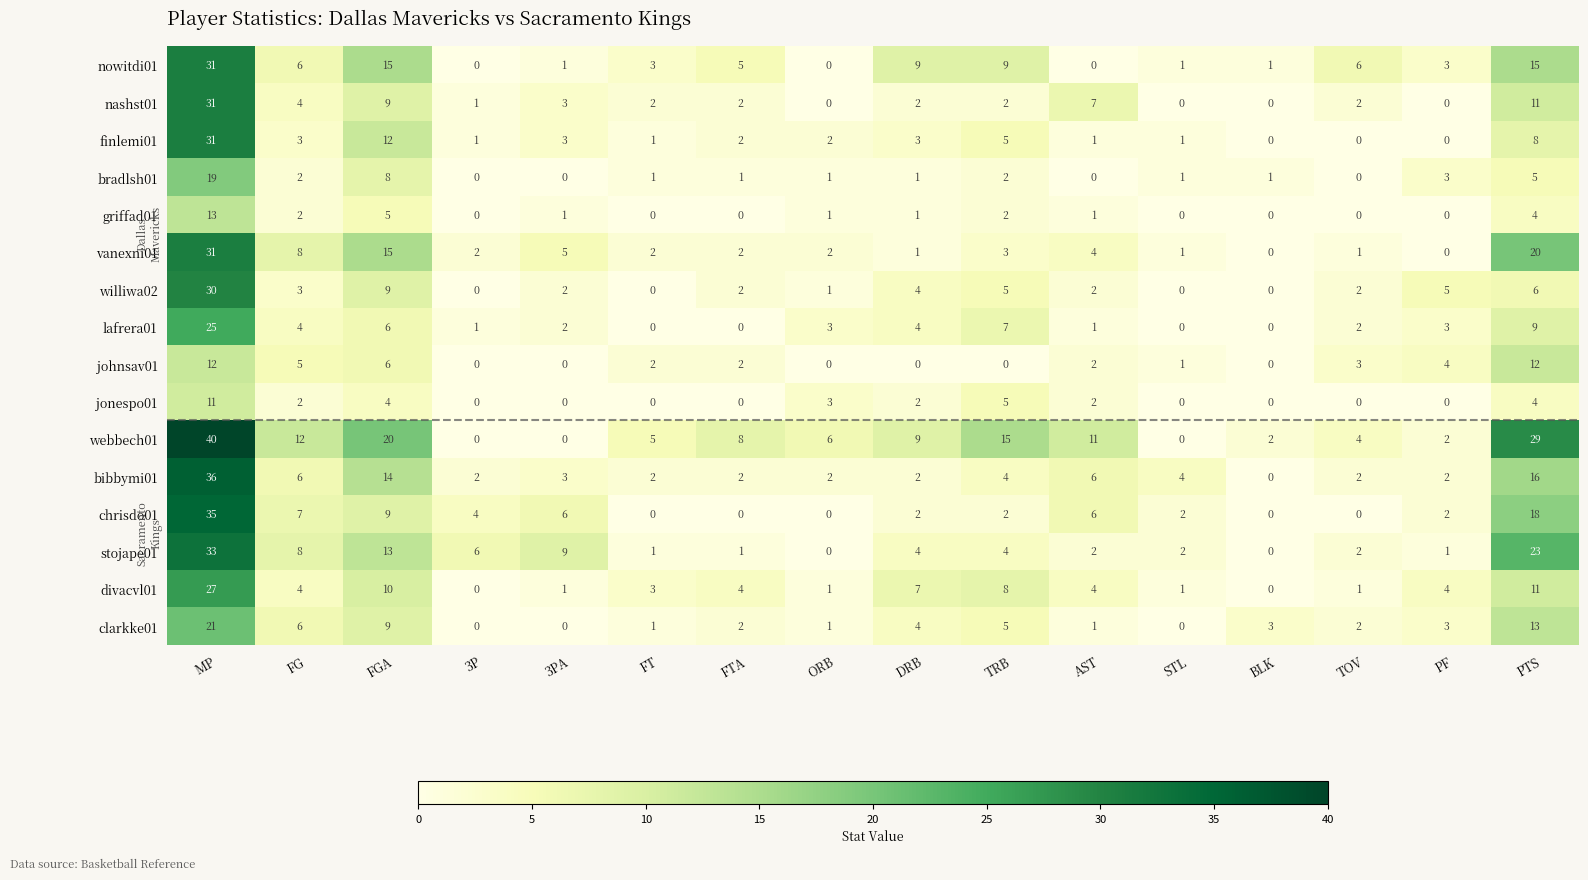

Which series has the widest spread of values?

webbech01